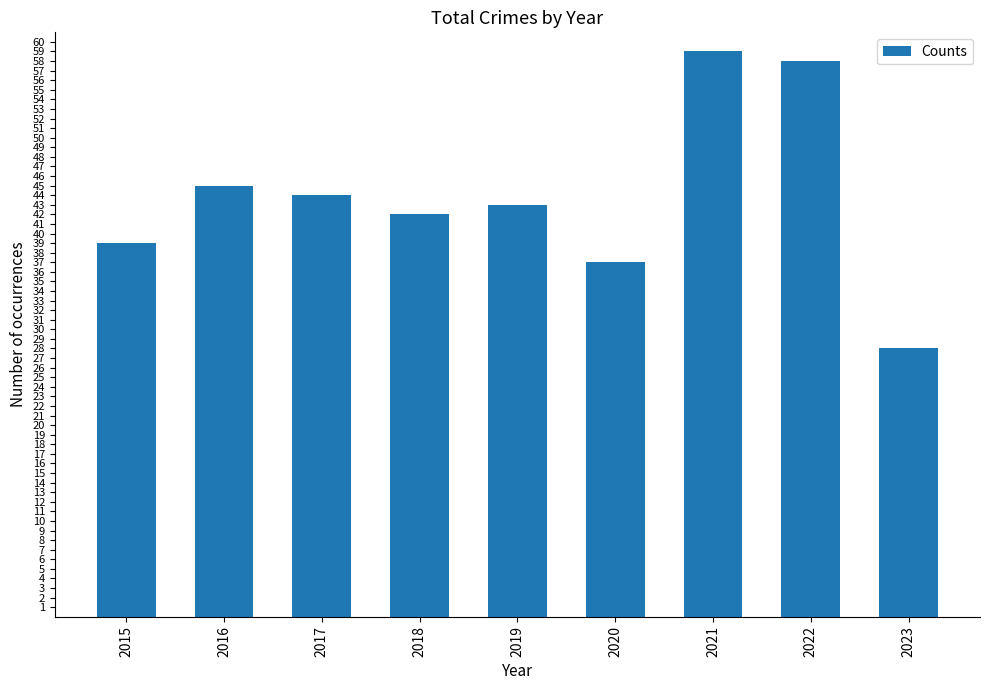

Reading right to left, transcribe all the data shown in this chart.

2023=28	2022=58	2021=59	2020=37	2019=43	2018=42	2017=44	2016=45	2015=39